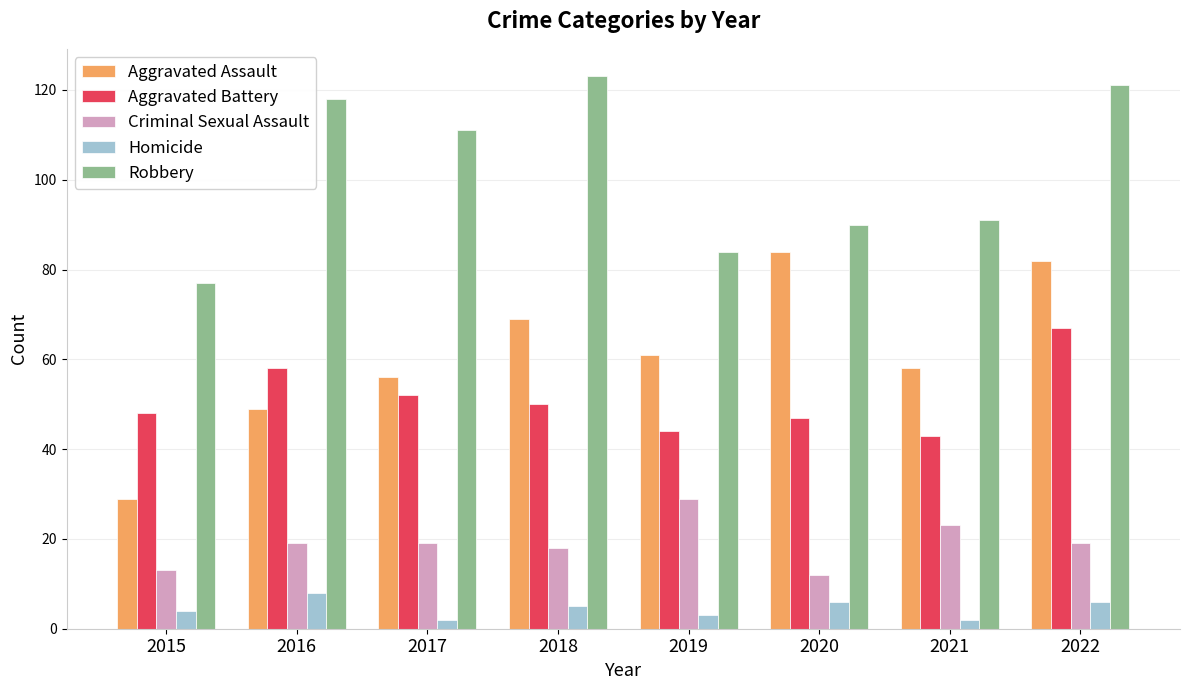

What is the value of the Homicide bar at the 7th from the left?

2